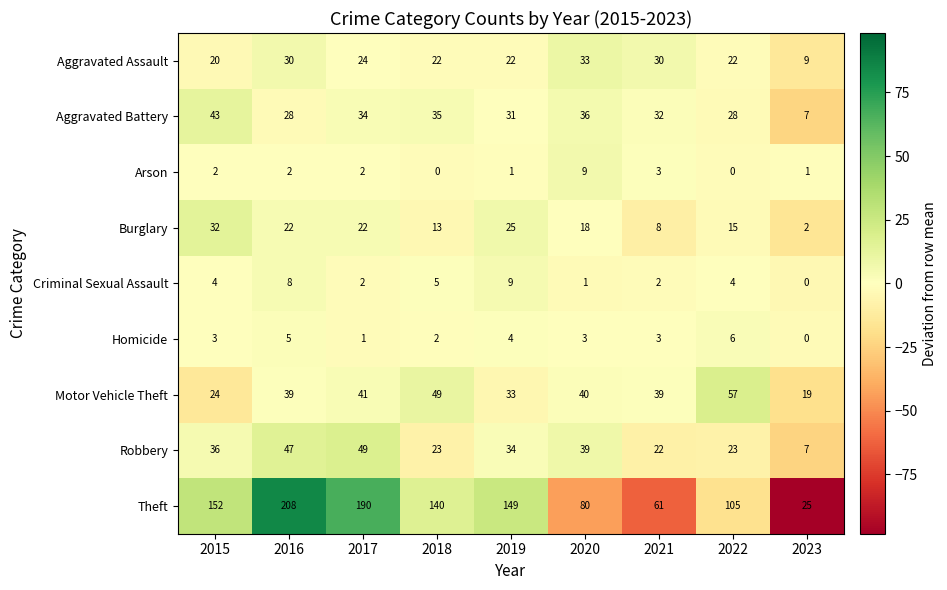

At which category is the sum across all series the highest?

2016